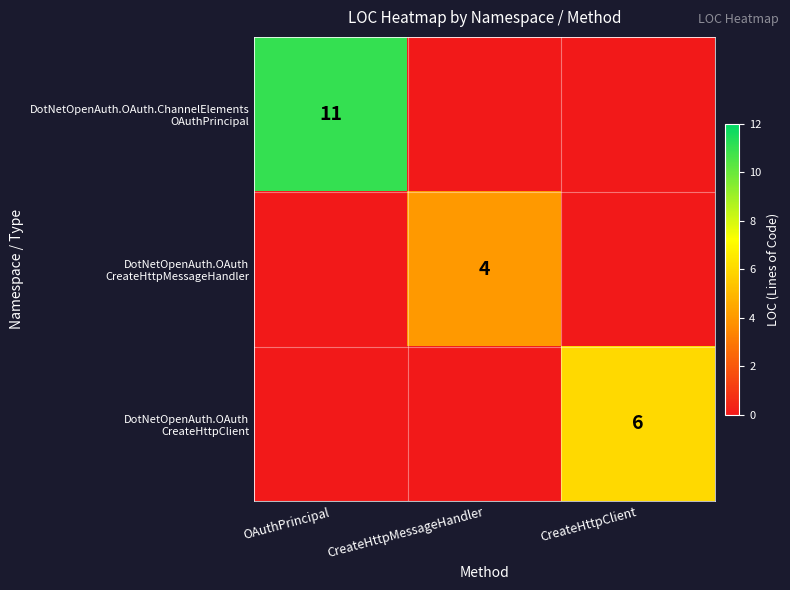

What is the spread (max minus min) of values at CreateHttpClient?

6